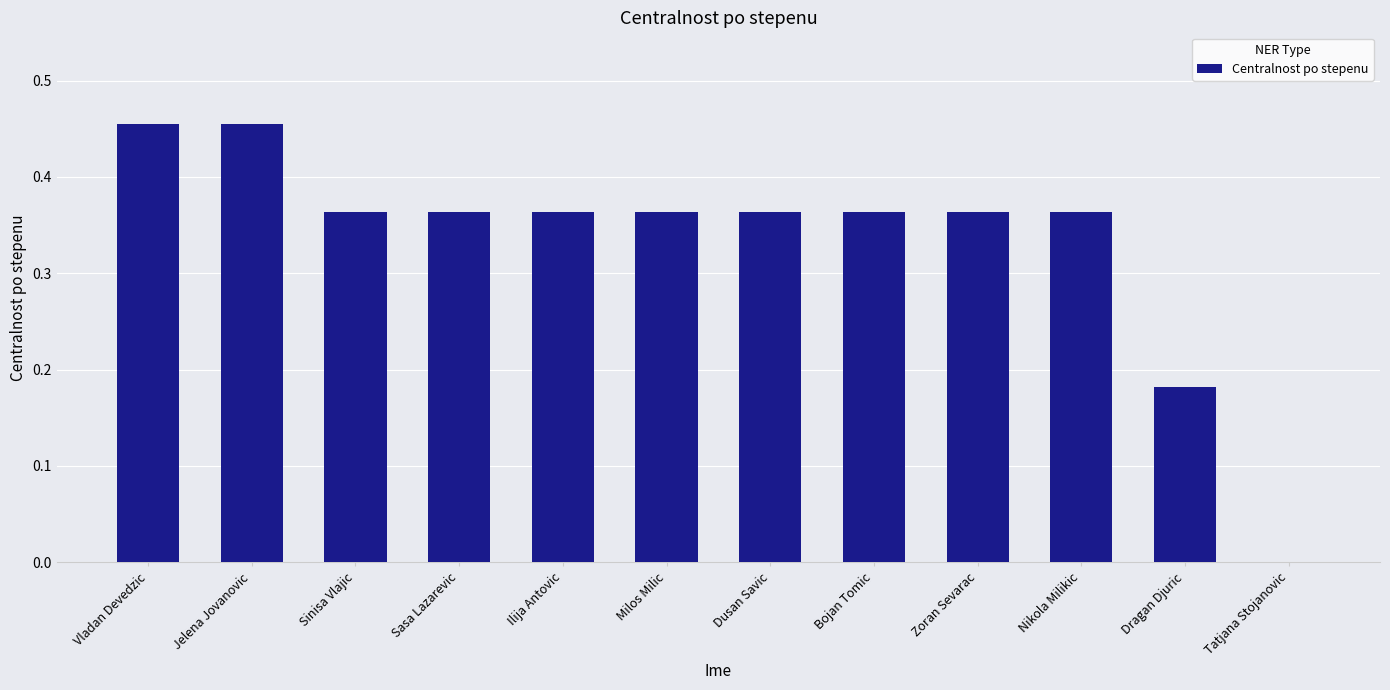

The value at Ilija Antovic is 0.6. True or false?

False